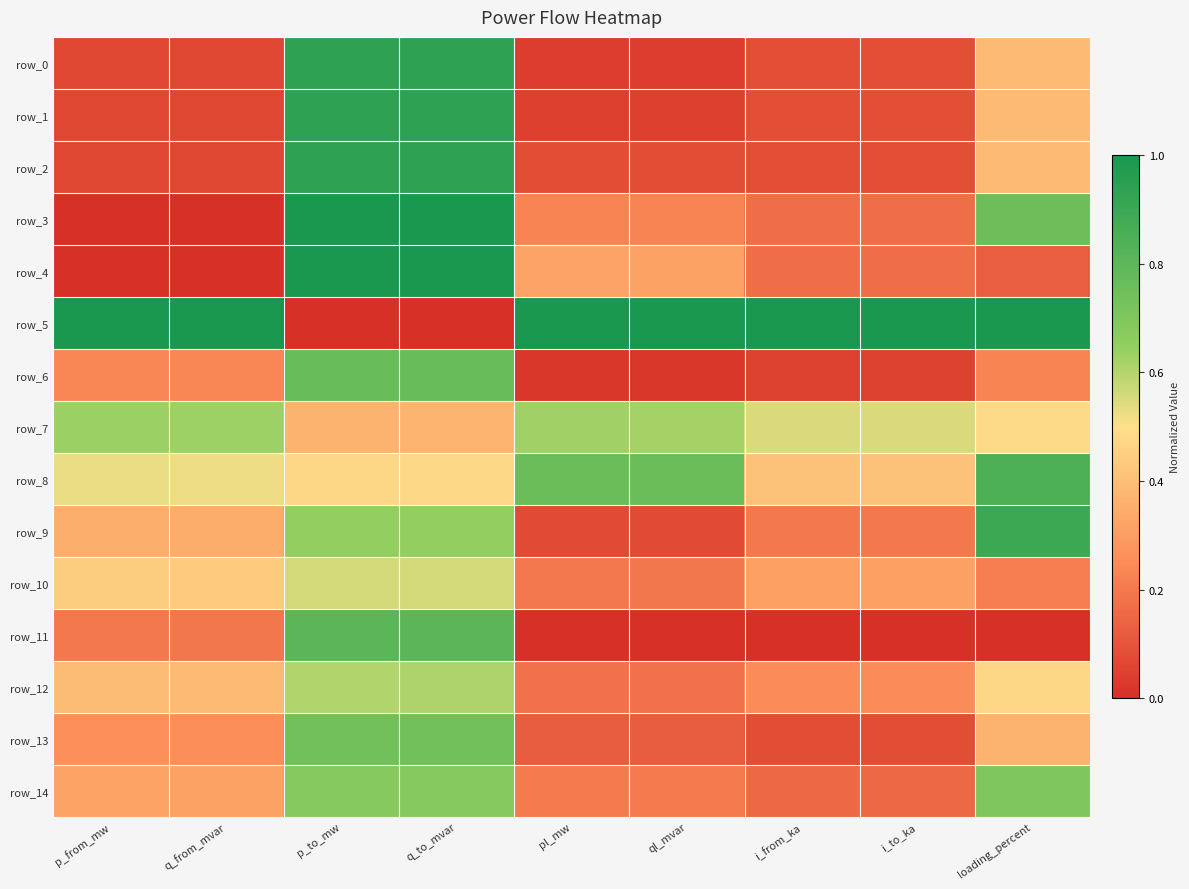

The value of row_0 at q_from_mvar is 0.1. True or false?

True